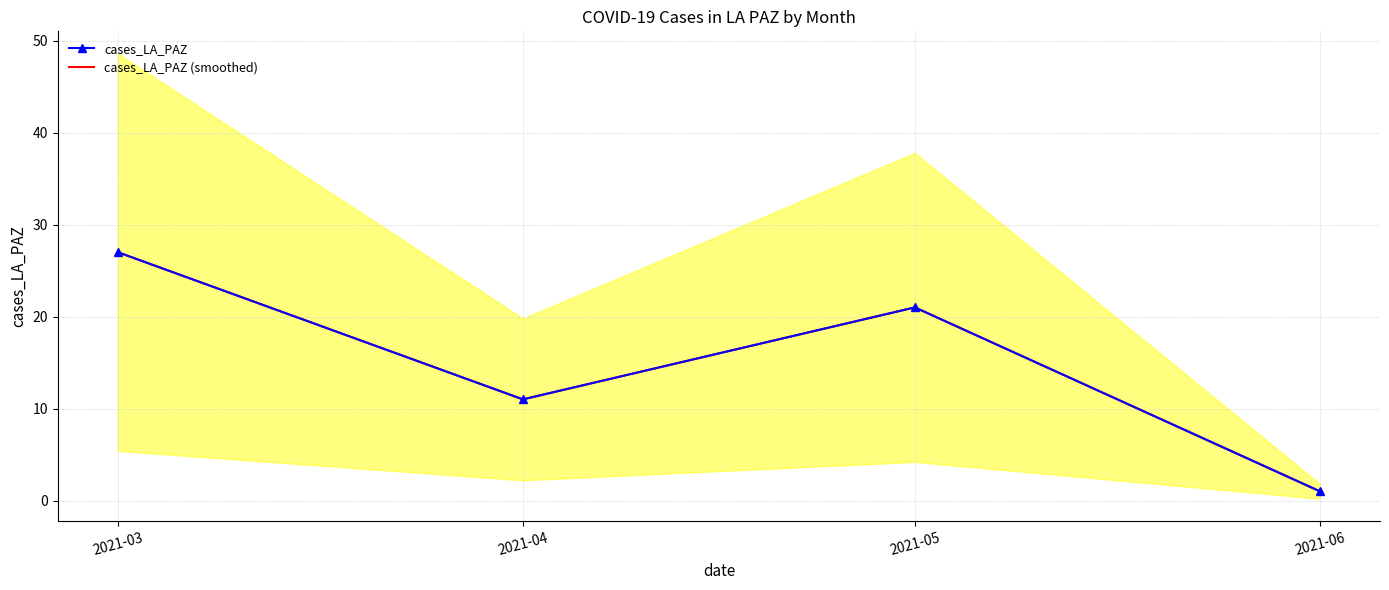

What is the lowest value of the cases_LA_PAZ (smoothed) series?

1.0